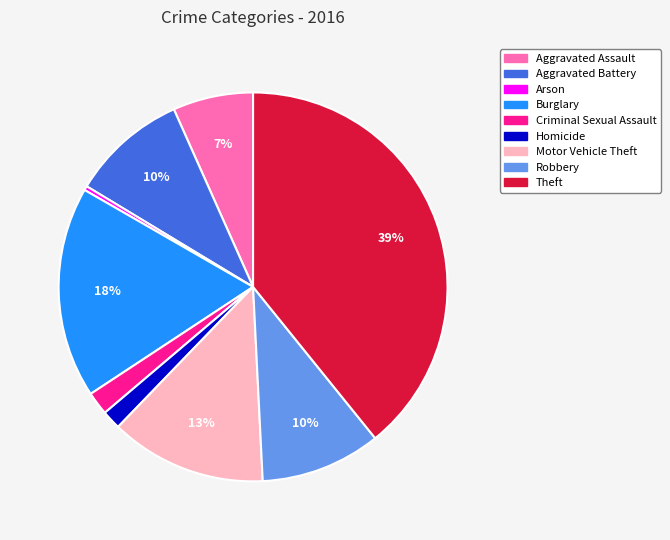

The Motor Vehicle Theft slice represents 18% of the pie. True or false?

False